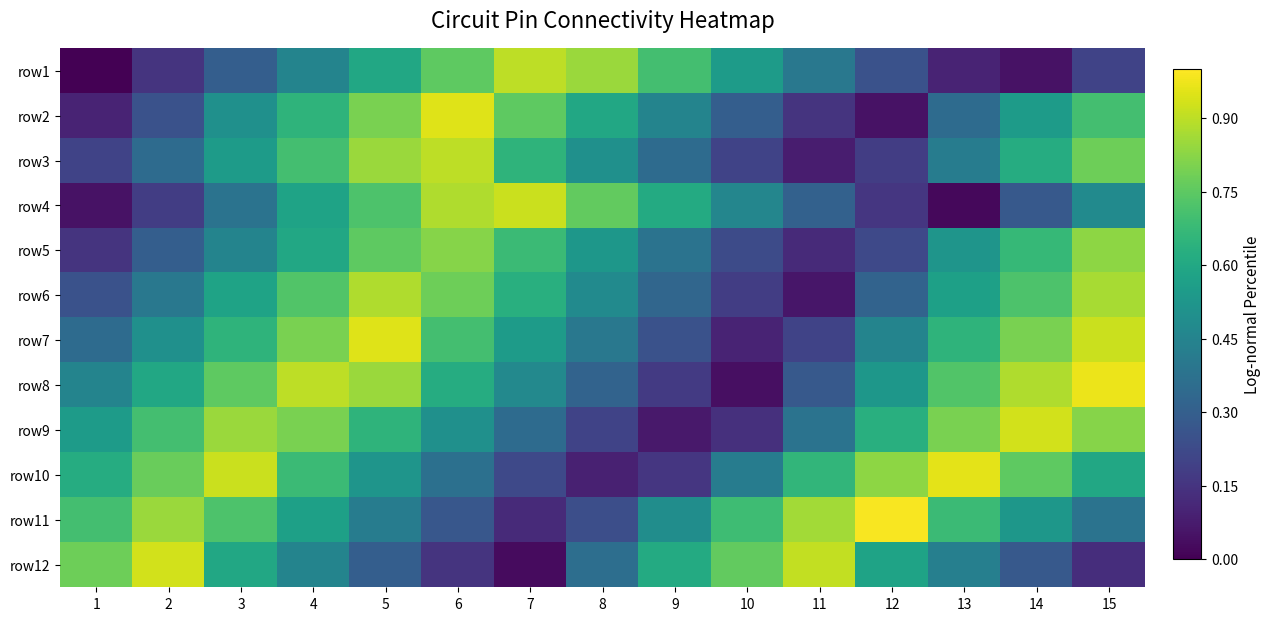

At which category is the sum across all series the highest?

5